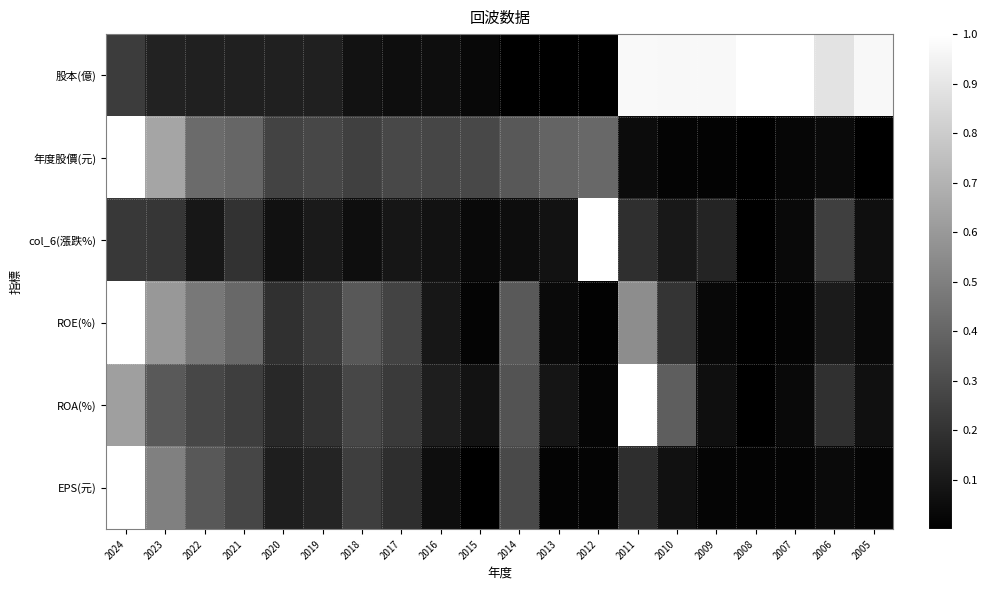

Reading right to left, what are all the values shown in this chart?

股本(億): 2005=1.0	2006=0.9	2007=1.0	2008=1.0	2009=1.0	2010=1.0	2011=1.0	2012=0.0	2013=0.0	2014=0.0	2015=0.0	2016=0.1	2017=0.1	2018=0.1	2019=0.1	2020=0.1	2021=0.1	2022=0.1	2023=0.1	2024=0.2
年度股價(元): 2005=0.0	2006=0.0	2007=0.0	2008=0.0	2009=0.0	2010=0.0	2011=0.0	2012=0.4	2013=0.4	2014=0.3	2015=0.3	2016=0.3	2017=0.3	2018=0.3	2019=0.3	2020=0.3	2021=0.4	2022=0.4	2023=0.6	2024=1.0
col_6(漲跌%): 2005=0.1	2006=0.2	2007=0.0	2008=0.0	2009=0.1	2010=0.1	2011=0.2	2012=1.0	2013=0.1	2014=0.1	2015=0.0	2016=0.1	2017=0.1	2018=0.1	2019=0.1	2020=0.1	2021=0.2	2022=0.1	2023=0.2	2024=0.2
ROE(%): 2005=0.0	2006=0.1	2007=0.0	2008=0.0	2009=0.0	2010=0.2	2011=0.6	2012=0.0	2013=0.0	2014=0.4	2015=0.0	2016=0.1	2017=0.3	2018=0.3	2019=0.2	2020=0.2	2021=0.4	2022=0.5	2023=0.6	2024=1.0
ROA(%): 2005=0.1	2006=0.2	2007=0.0	2008=0.0	2009=0.1	2010=0.4	2011=1.0	2012=0.0	2013=0.1	2014=0.3	2015=0.1	2016=0.1	2017=0.2	2018=0.3	2019=0.2	2020=0.2	2021=0.2	2022=0.3	2023=0.4	2024=0.6
EPS(元): 2005=0.0	2006=0.0	2007=0.0	2008=0.0	2009=0.0	2010=0.1	2011=0.2	2012=0.0	2013=0.0	2014=0.3	2015=0.0	2016=0.1	2017=0.2	2018=0.2	2019=0.1	2020=0.1	2021=0.3	2022=0.3	2023=0.5	2024=1.0